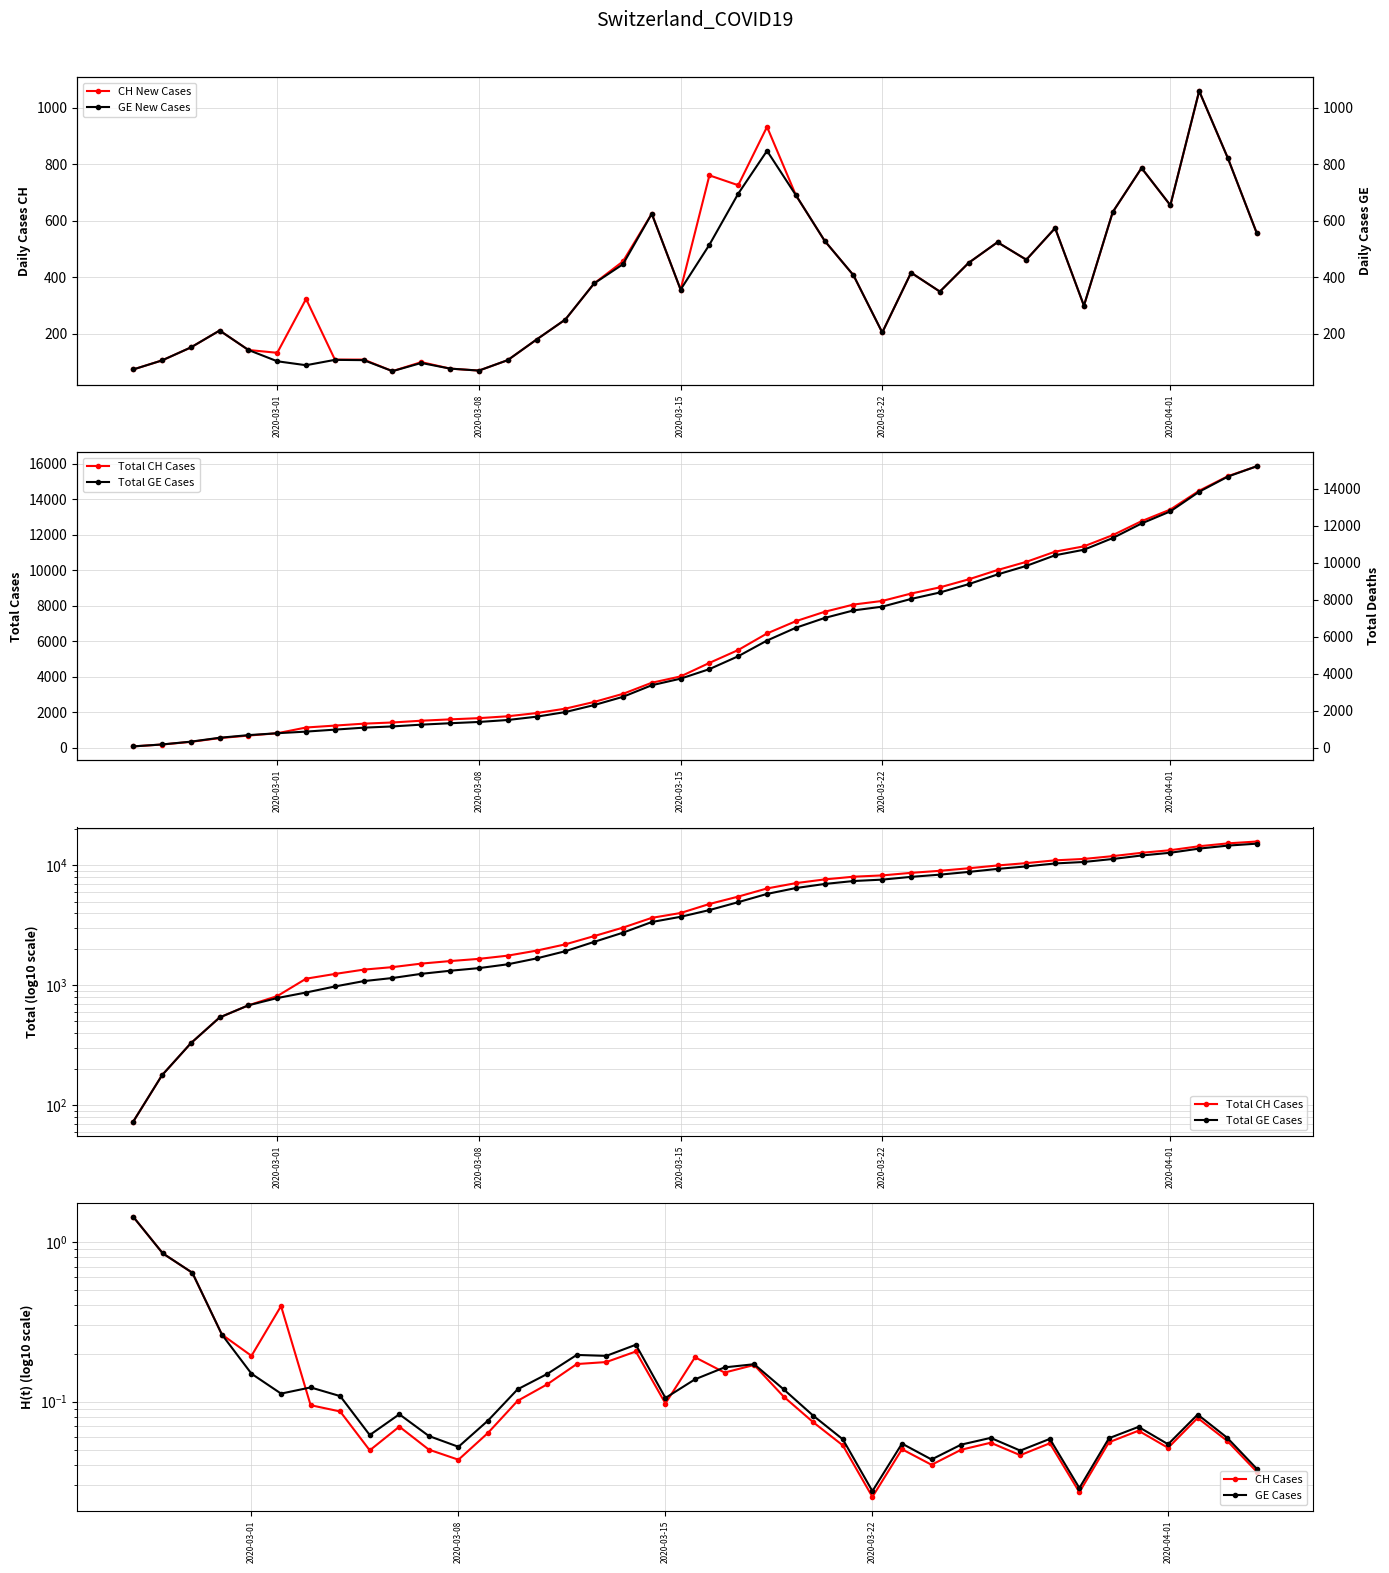

What is the sum of all GE values?

216891